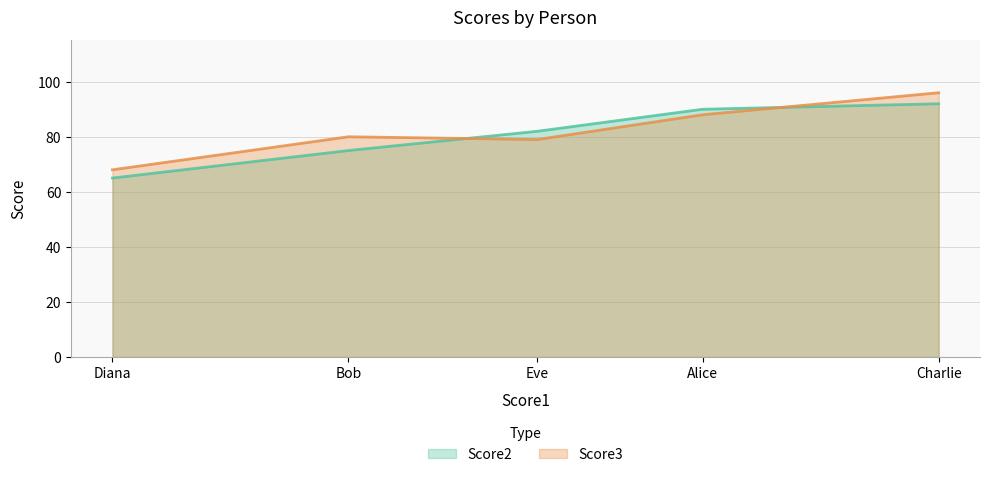

Reading left to right, transcribe all the data shown in this chart.

Score2: Alice=90	Bob=75	Charlie=92	Diana=65	Eve=82
Score3: Alice=88	Bob=80	Charlie=96	Diana=68	Eve=79